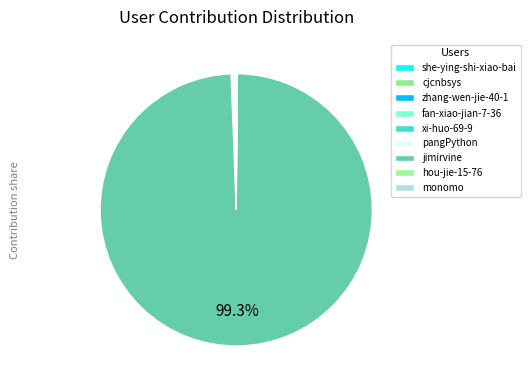

Combined, what portion of the pie is fan-xiao-jian-7-36 and hou-jie-15-76?

0.1%